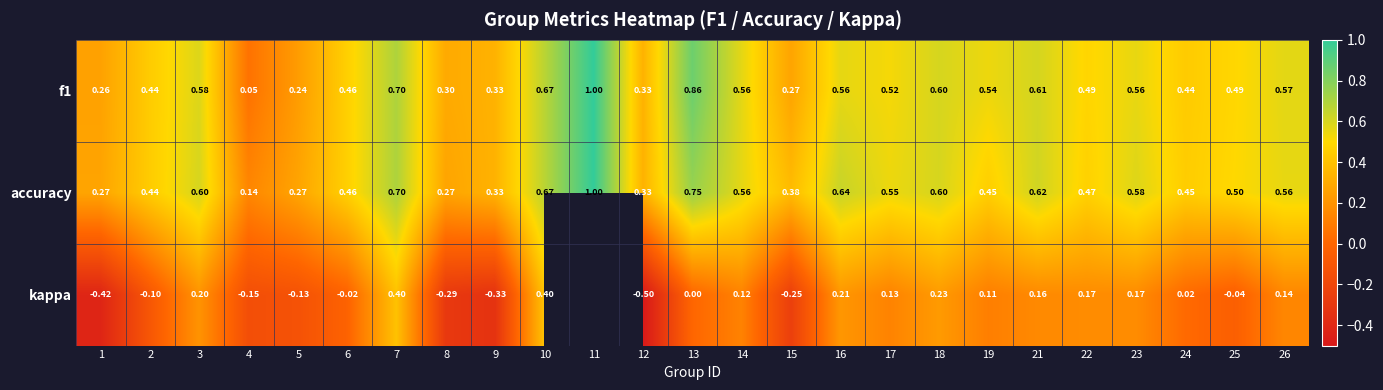

At which category is the sum across all series the highest?

7